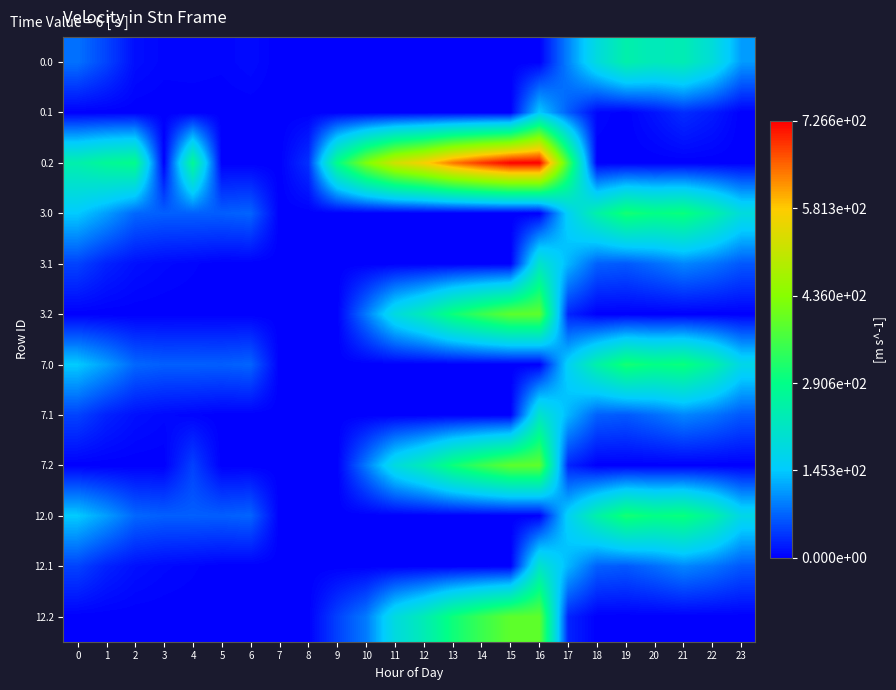

Between 4 and 10, which series saw the biggest shift?

0.2